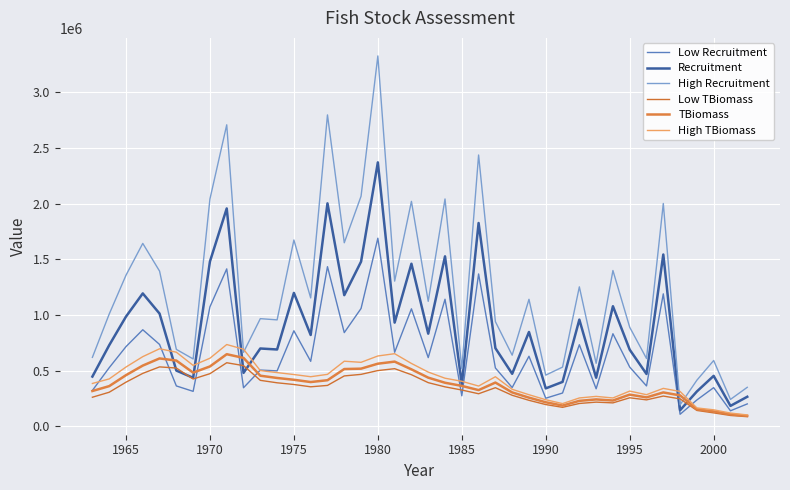

What is the difference between the second highest and second lowest values in the Recruitment series?

1818662.0